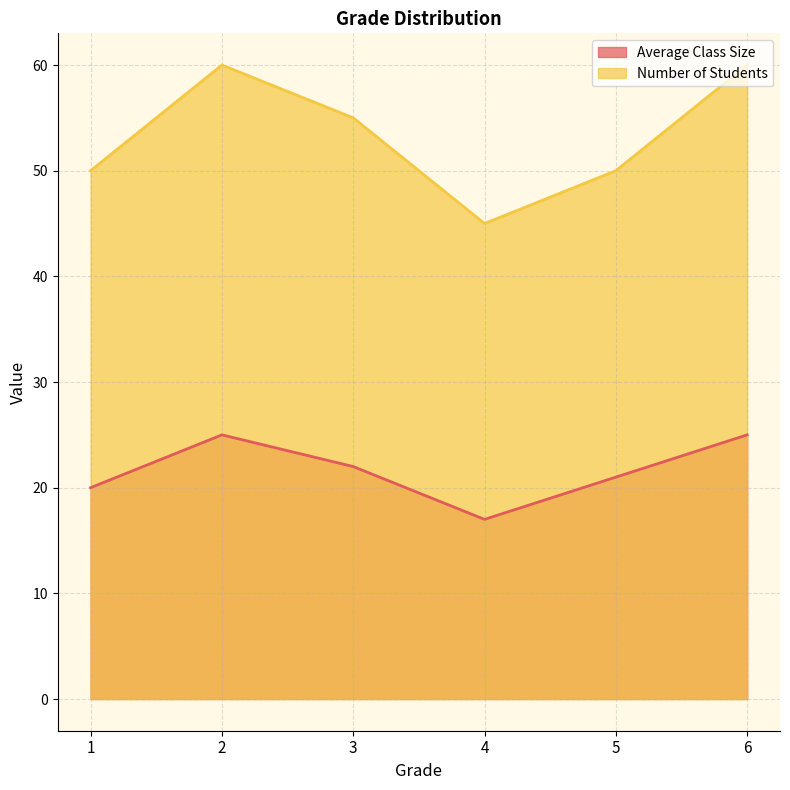

True or false: Average Class Size has a value of 22 at 3.

True